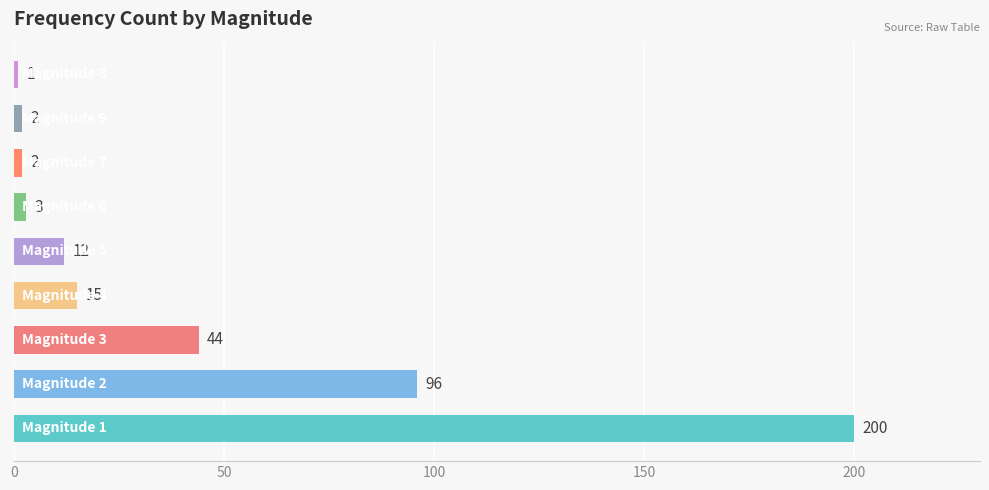

How many distinct data groups are displayed?

1